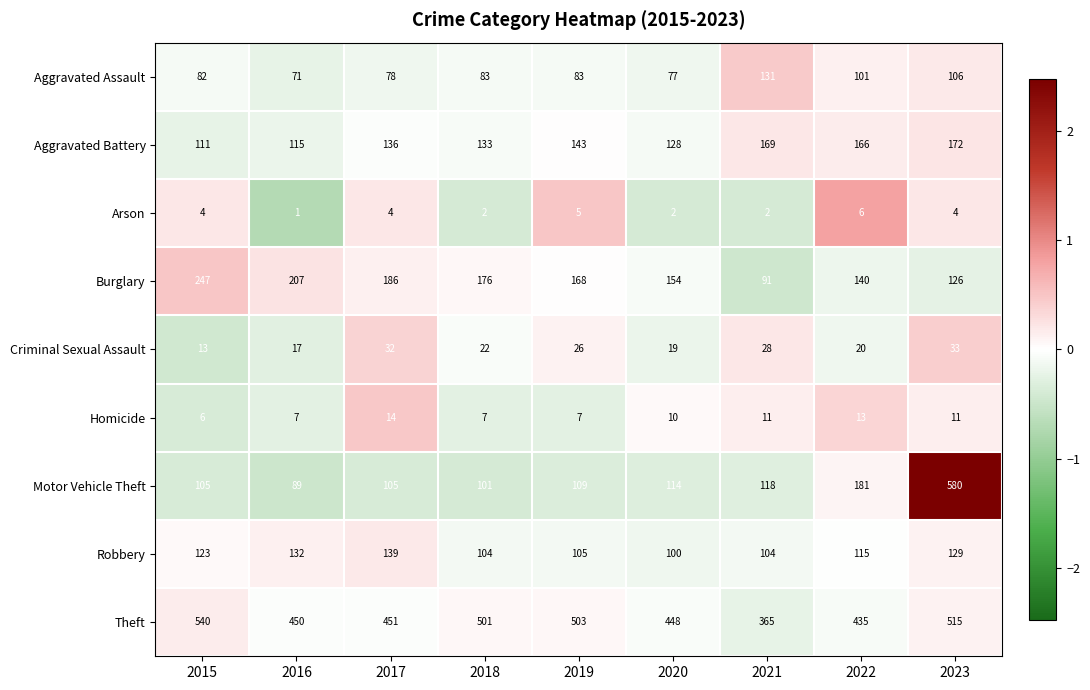

True or false: Criminal Sexual Assault has a value of 26 at 2019.

True